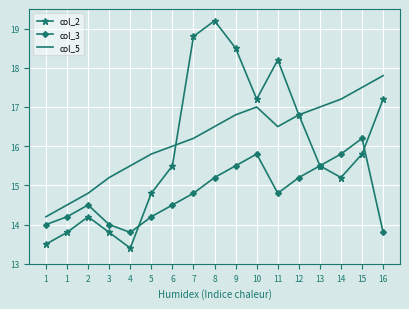

What is the difference between the second highest and minimum values in the col_5 series?

3.3